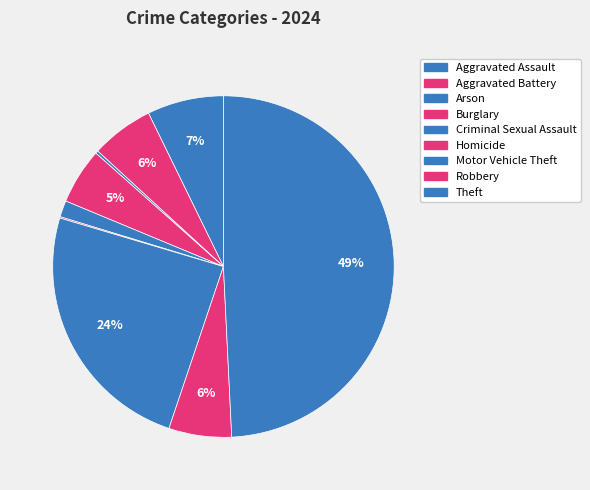

What percentage do Aggravated Battery and Theft together represent?

55.2%